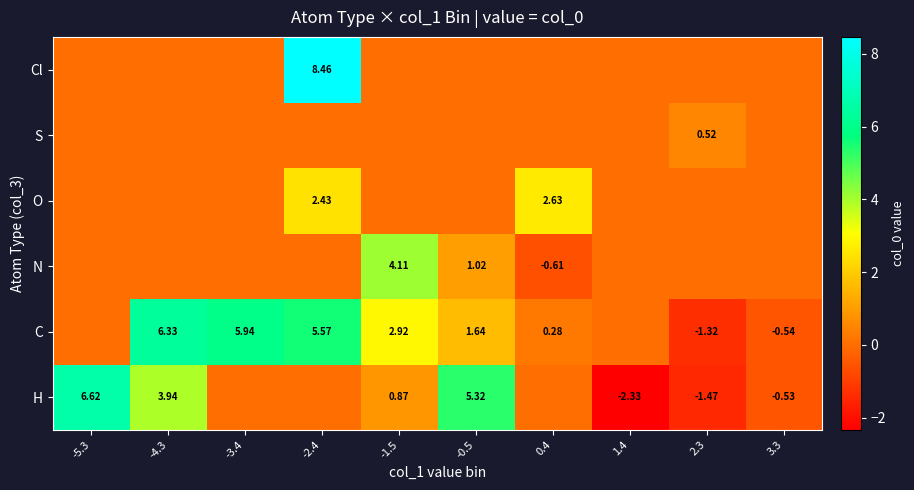

What is the average value of the C series?

2.1